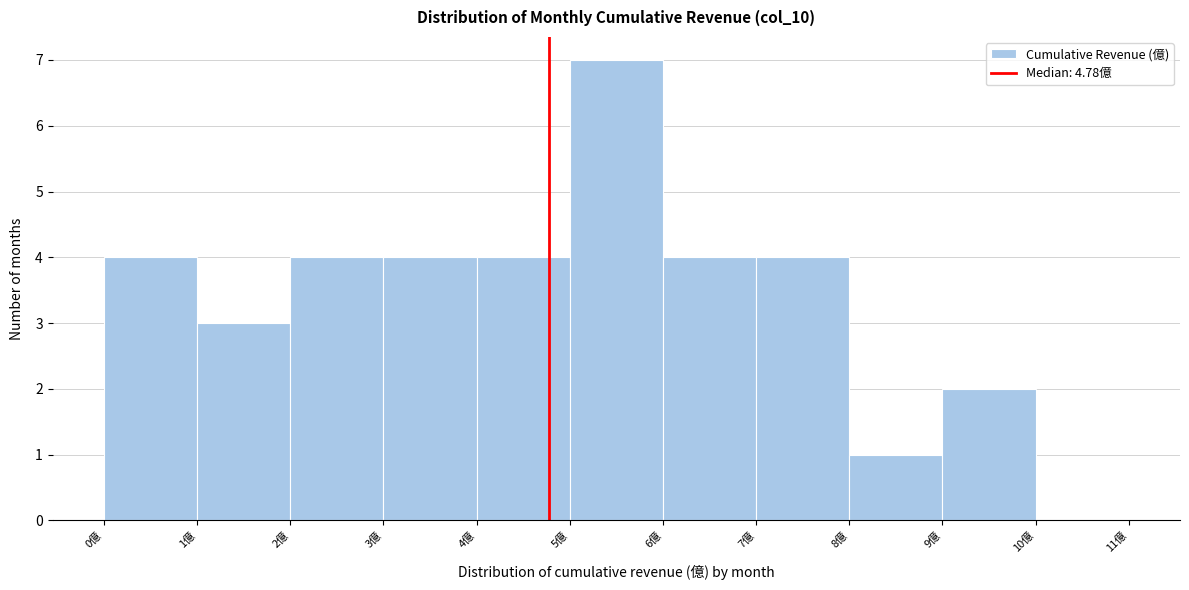

Reading left to right, transcribe this chart: for each bar, give the range it covers on the x-axis and its height. The values are not printed on the chart, so give them approximately, as read against the axis.

0 to 1: 4
1 to 2: 3
2 to 3: 4
3 to 4: 4
4 to 5: 4
5 to 6: 7
6 to 7: 4
7 to 8: 4
8 to 9: 1
9 to 10: 2
10 to 11: 0